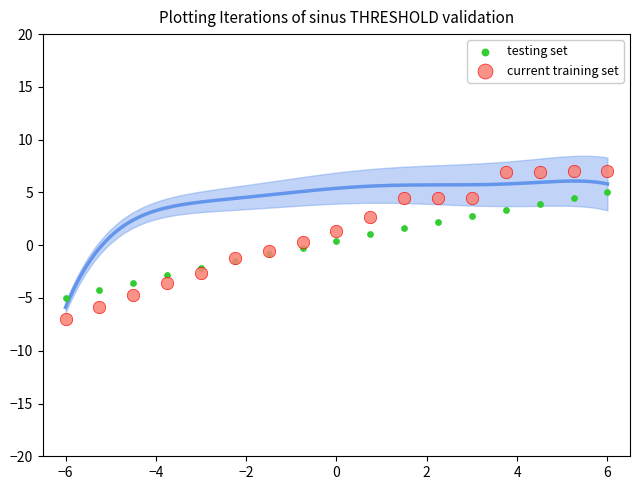

Which series contains the lowest Y value?

current training set